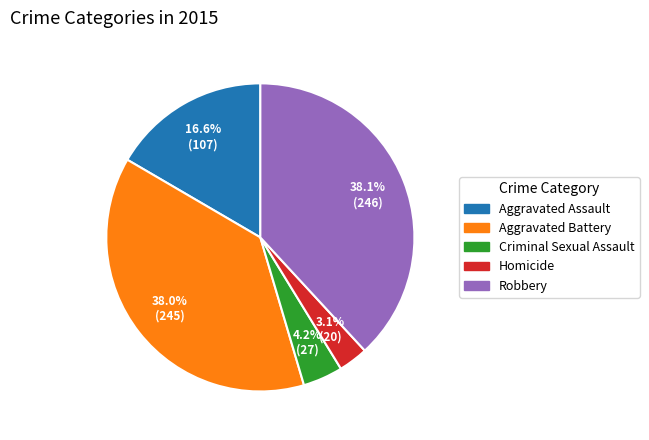

Count the number of slices in the pie.

5